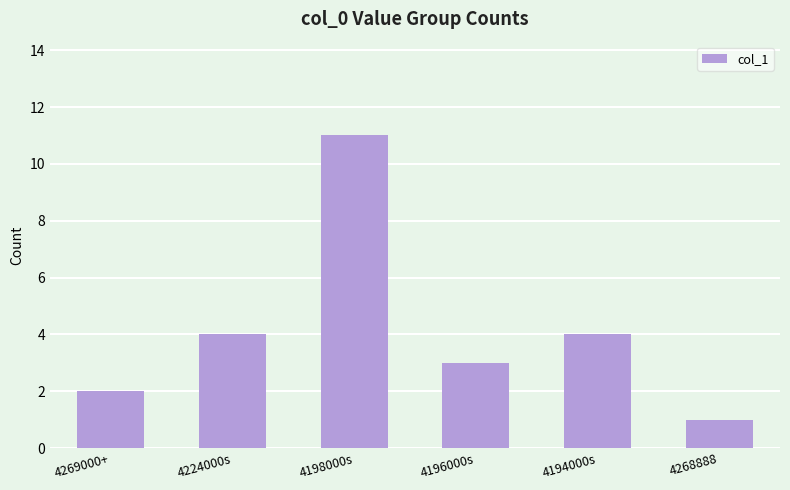

Are the bars grouped side by side (vs. stacked)?

No